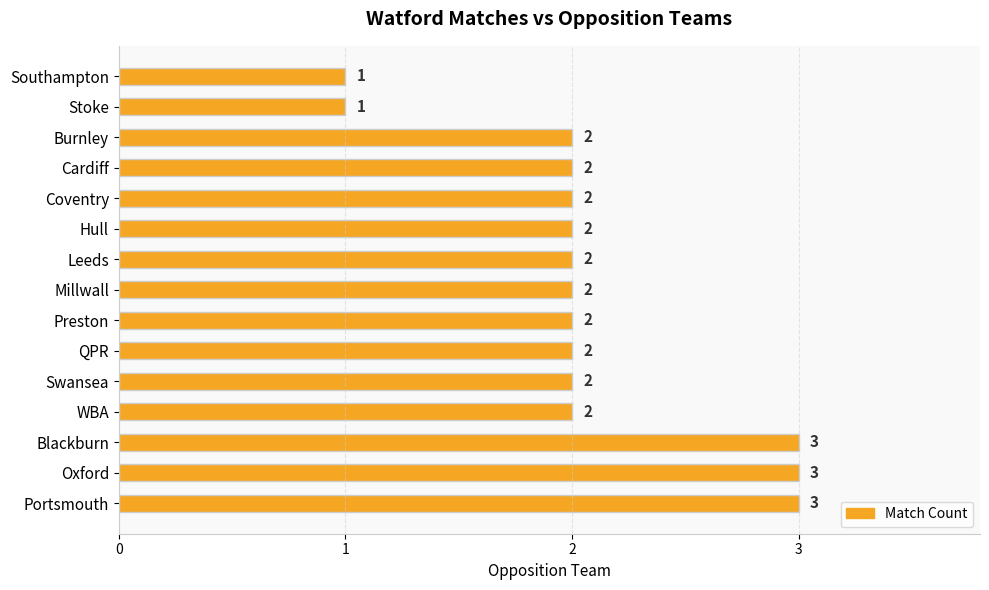

The chart shows a value of 2 at Coventry. True or false?

True